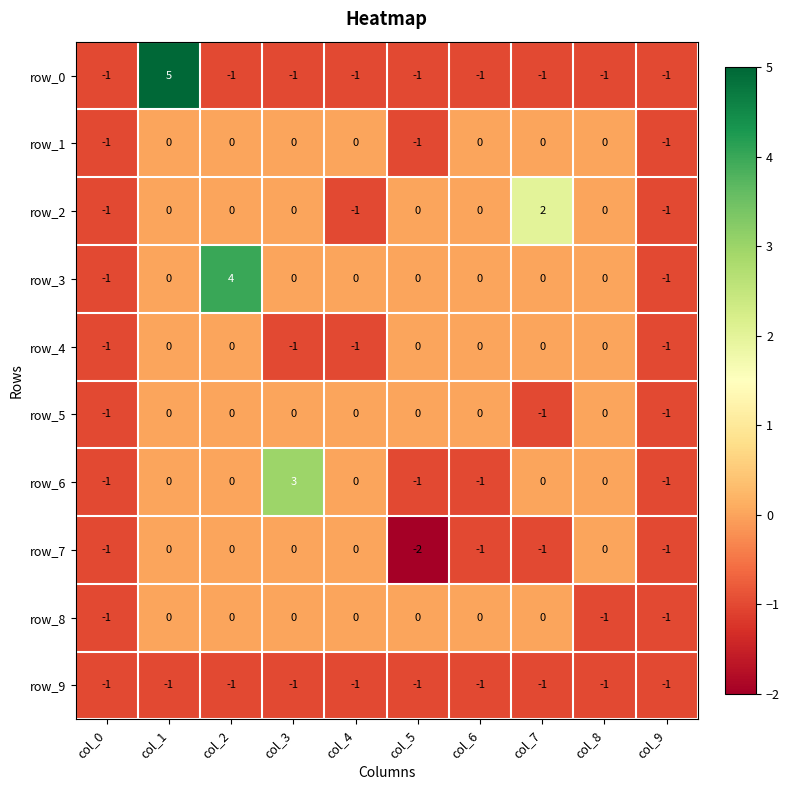

What is the difference between the highest and lowest values at col_6?

1